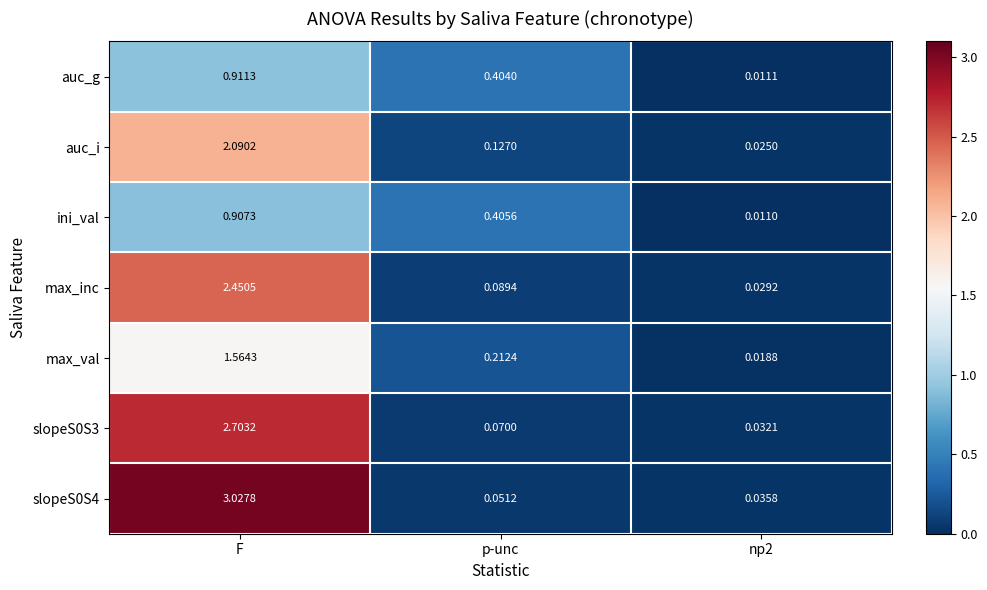

Is the value of max_val at F greater than the value of auc_g at np2?

Yes